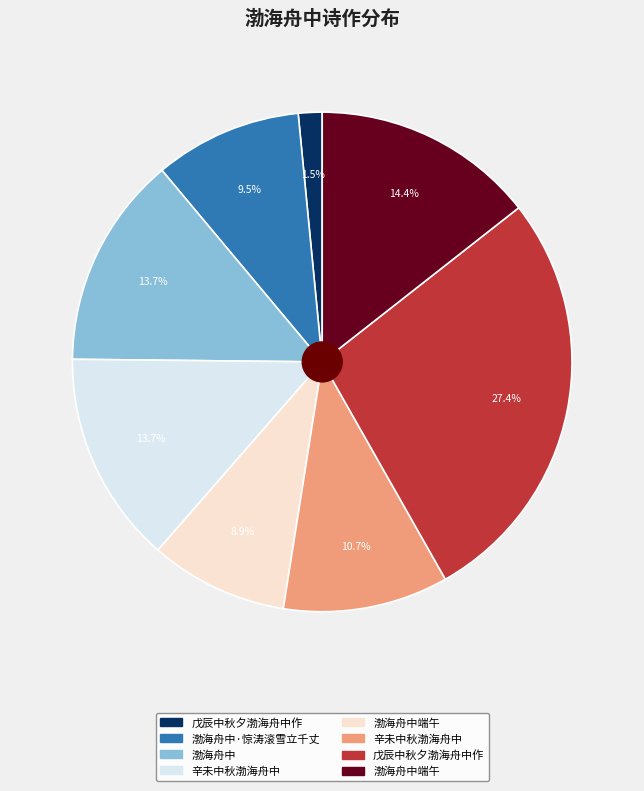

Is there any slice that represents more than half of the pie?

No